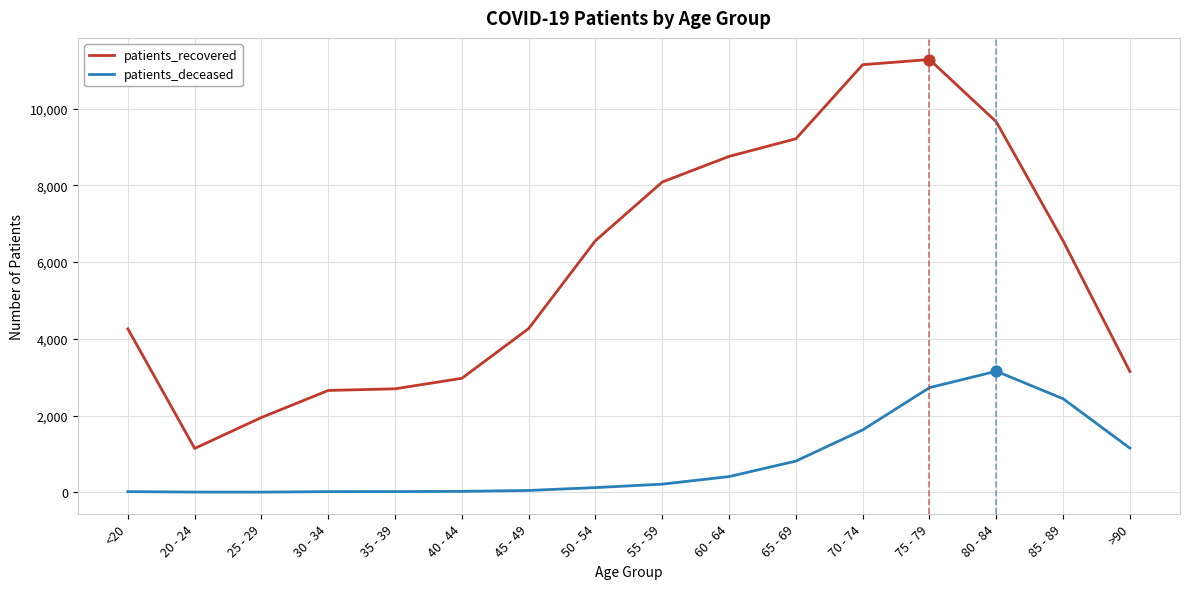

Is the value of patients_deceased at 40 - 44 greater than the value of patients_recovered at <20?

No